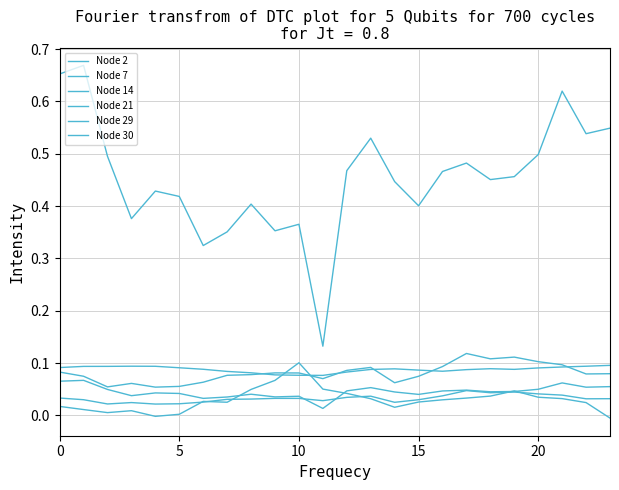

At how many categories does at least one series exceed 0?

24